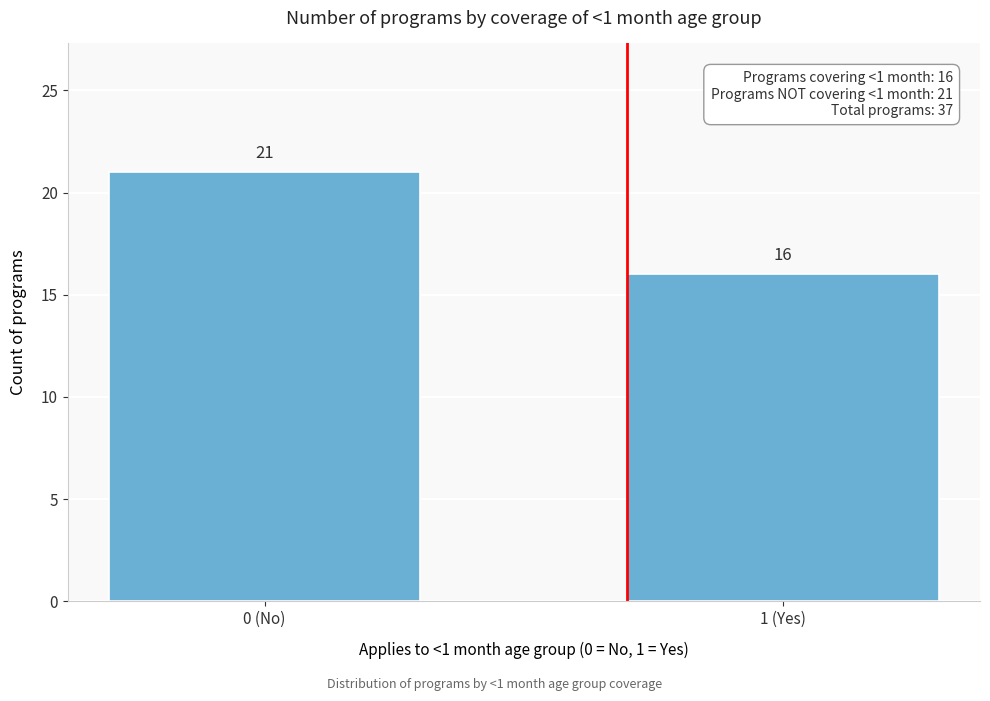

Reading left to right, extract all data points from this chart.

0 (No)=21	1 (Yes)=16